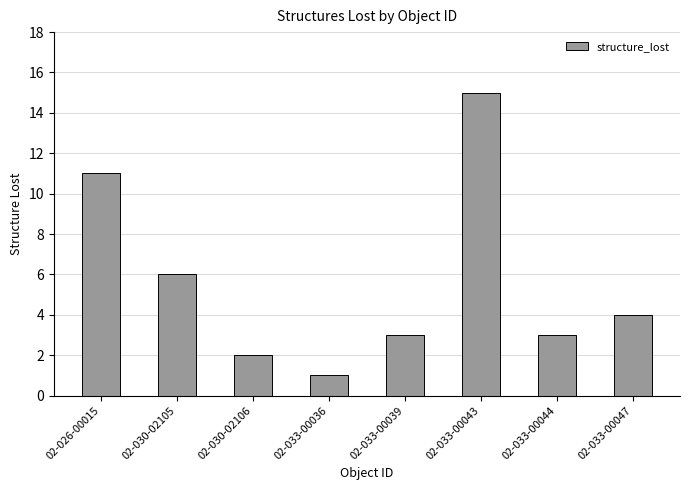

Reading right to left, list all the values displayed in this chart.

02-033-00047=4	02-033-00044=3	02-033-00043=15	02-033-00039=3	02-033-00036=1	02-030-02106=2	02-030-02105=6	02-026-00015=11